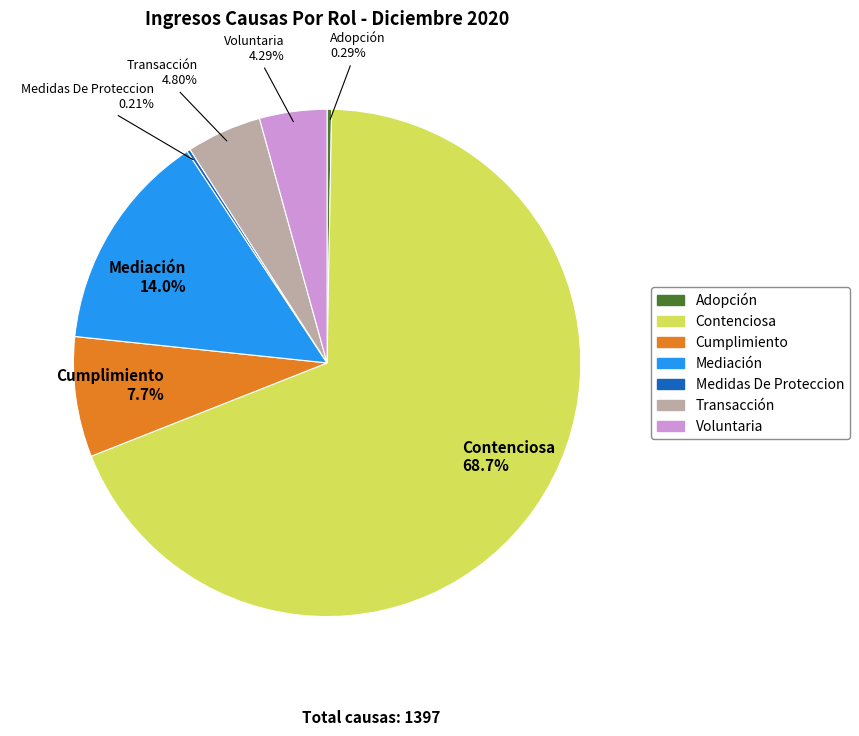

Is there any slice that represents more than half of the pie?

Yes